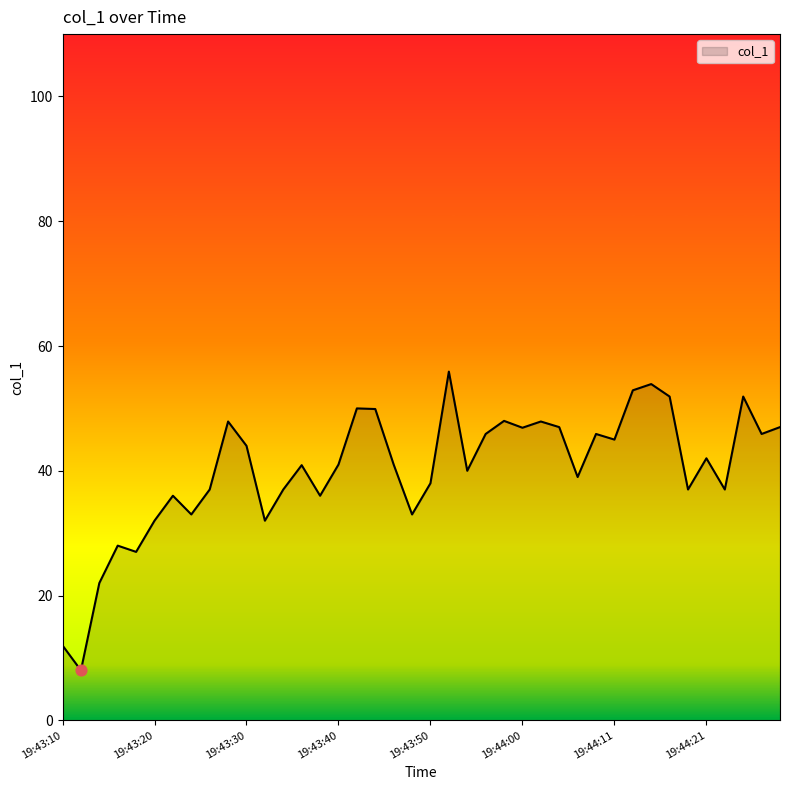

What is the greatest value displayed?

55.9